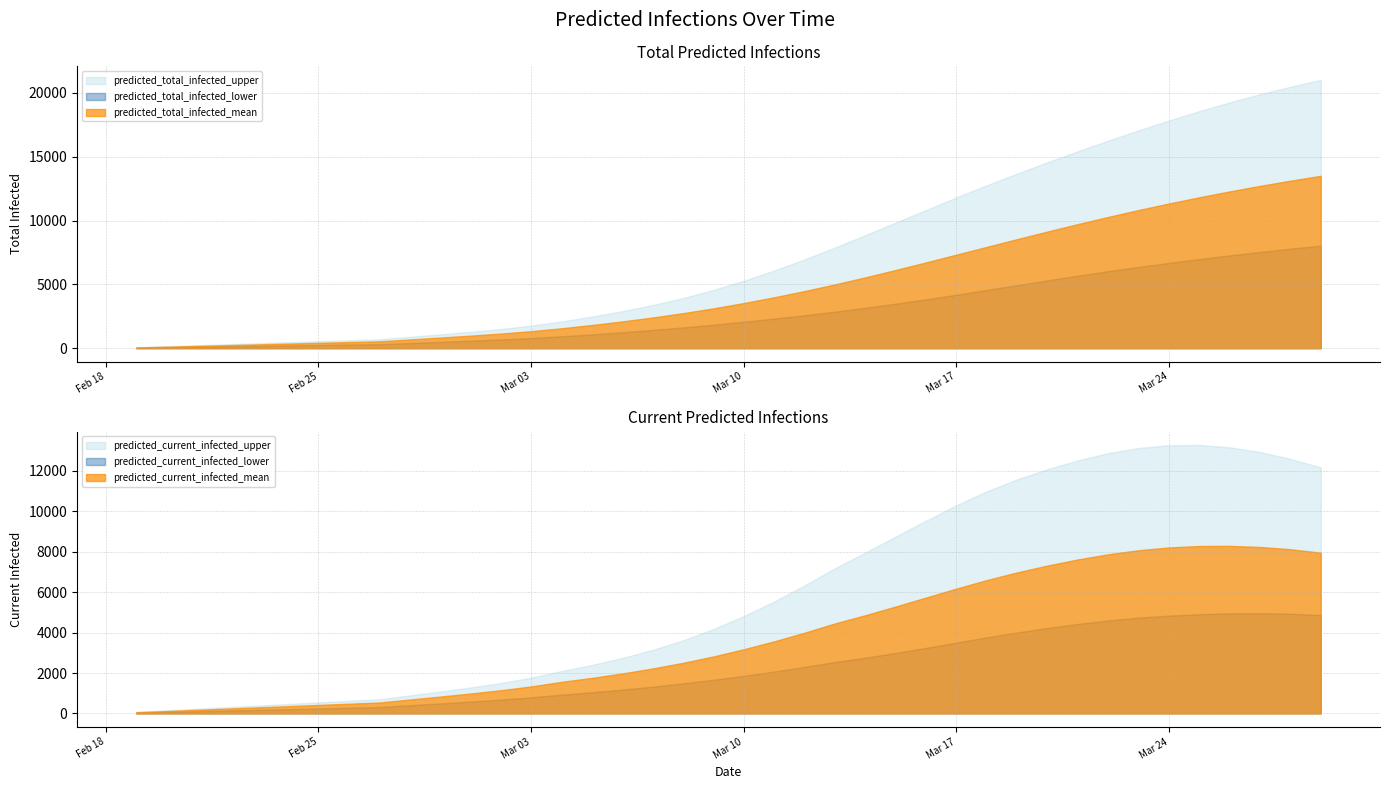

What are all the series names shown in the legend?

predicted_total_infected_mean, predicted_total_infected_lower, predicted_total_infected_upper, predicted_current_infected_mean, predicted_current_infected_lower, predicted_current_infected_upper